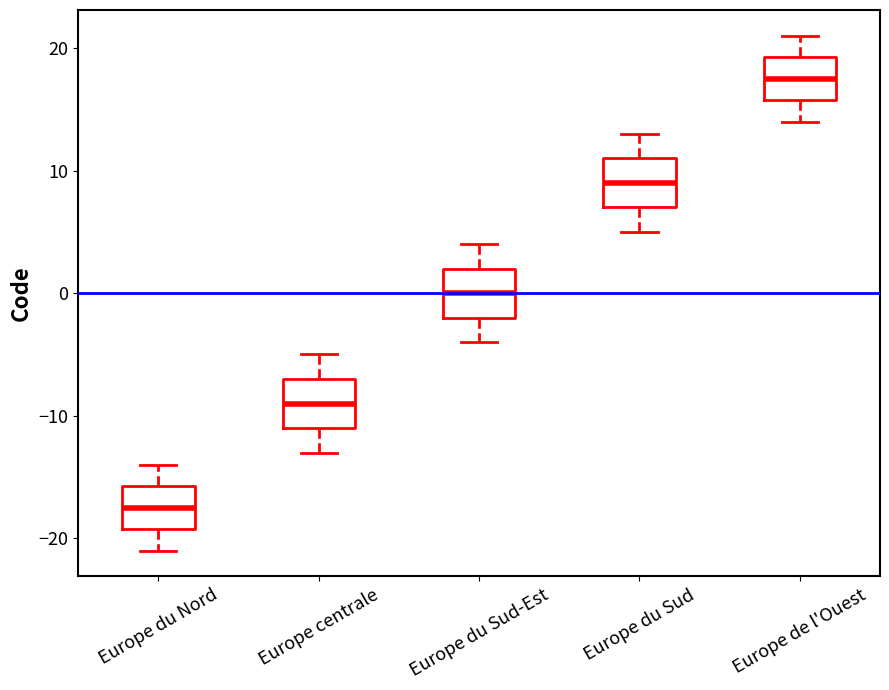

Where is the lower edge of the box for Europe de l'Ouest on the y-axis? The values are not printed on the chart, so give them approximately, as read against the axis.

16